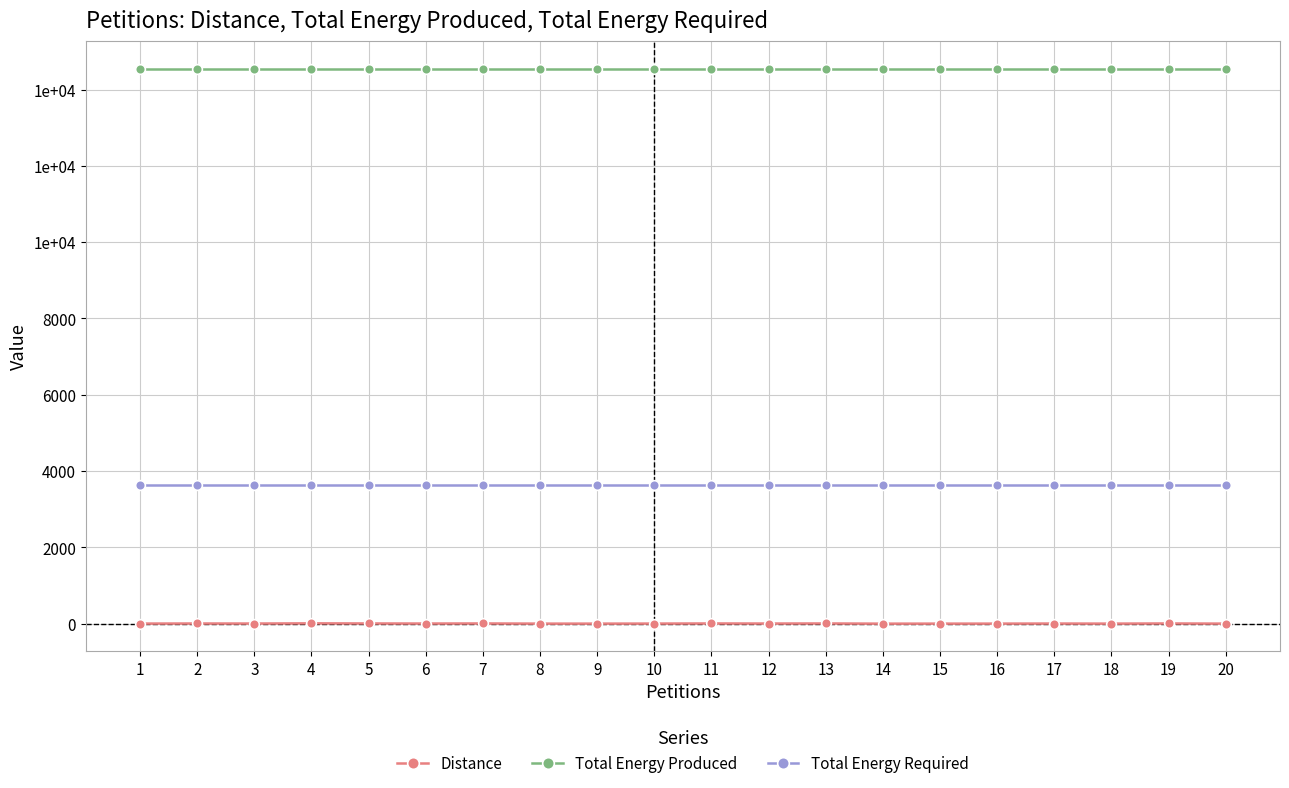

Is it true that Total Energy Required equals 1089 at 16?

False